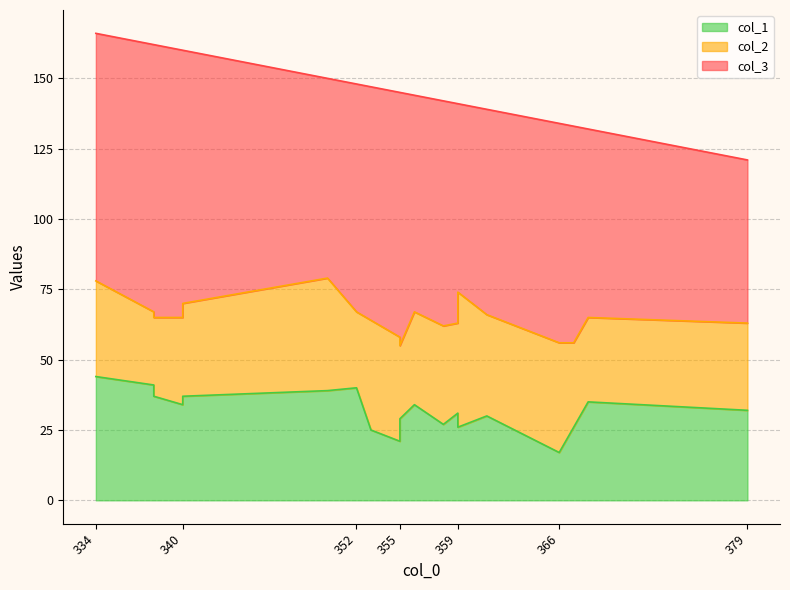

In col_3, how many points are higher than both neighbors (excluding endpoints)?

5